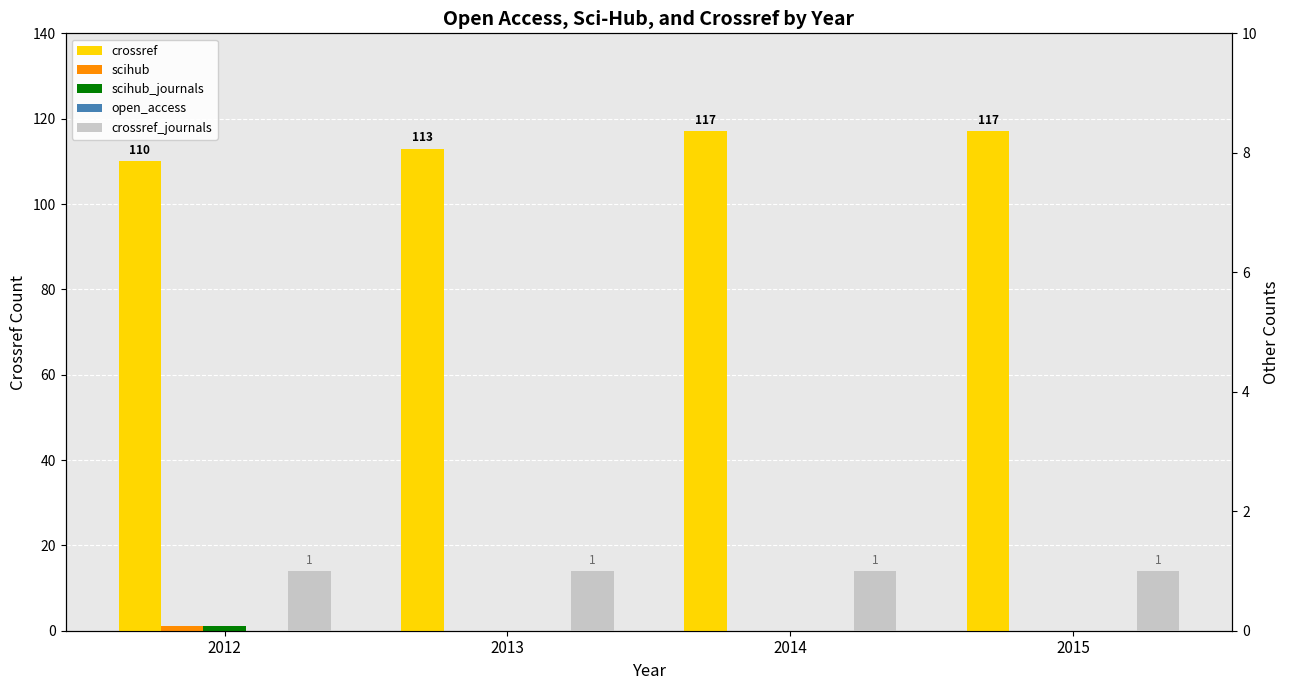

At which label does crossref_journals reach its minimum?

2012